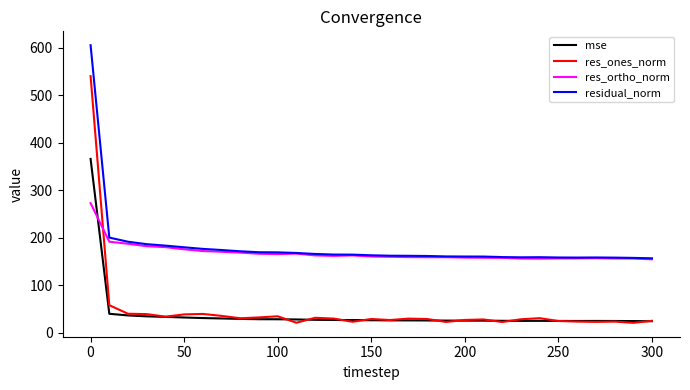

List the series in order of their peak value, highest first.

residual_norm, res_ones_norm, mse, res_ortho_norm